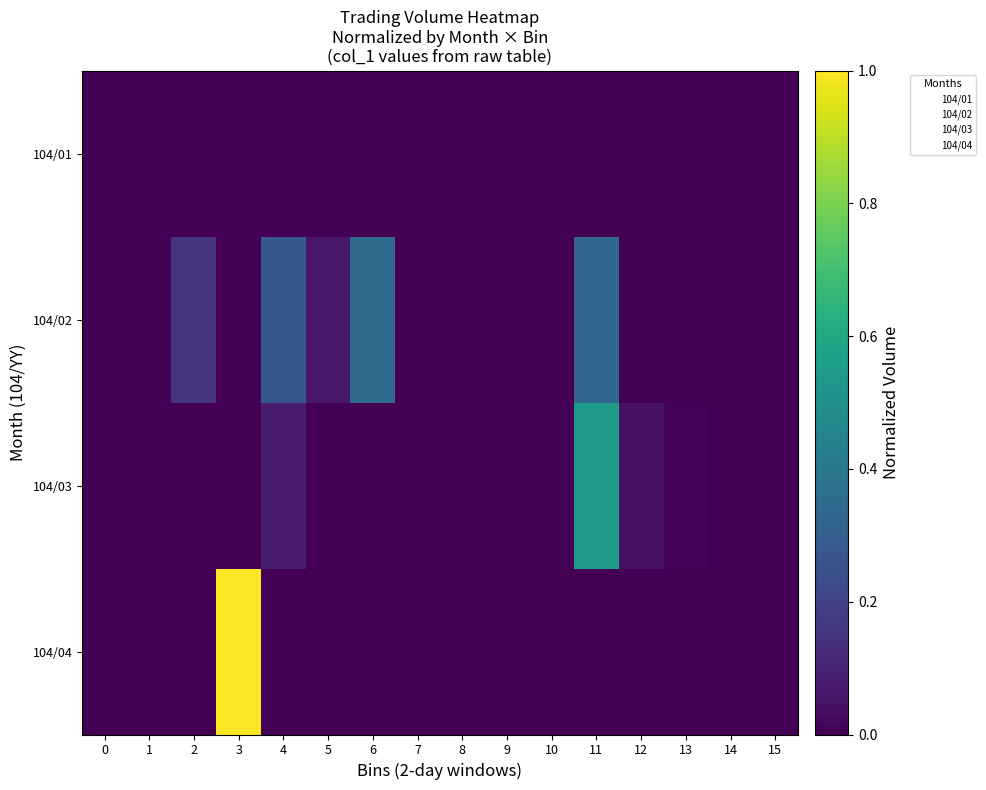

What is the maximum value shown in the chart?

1.0